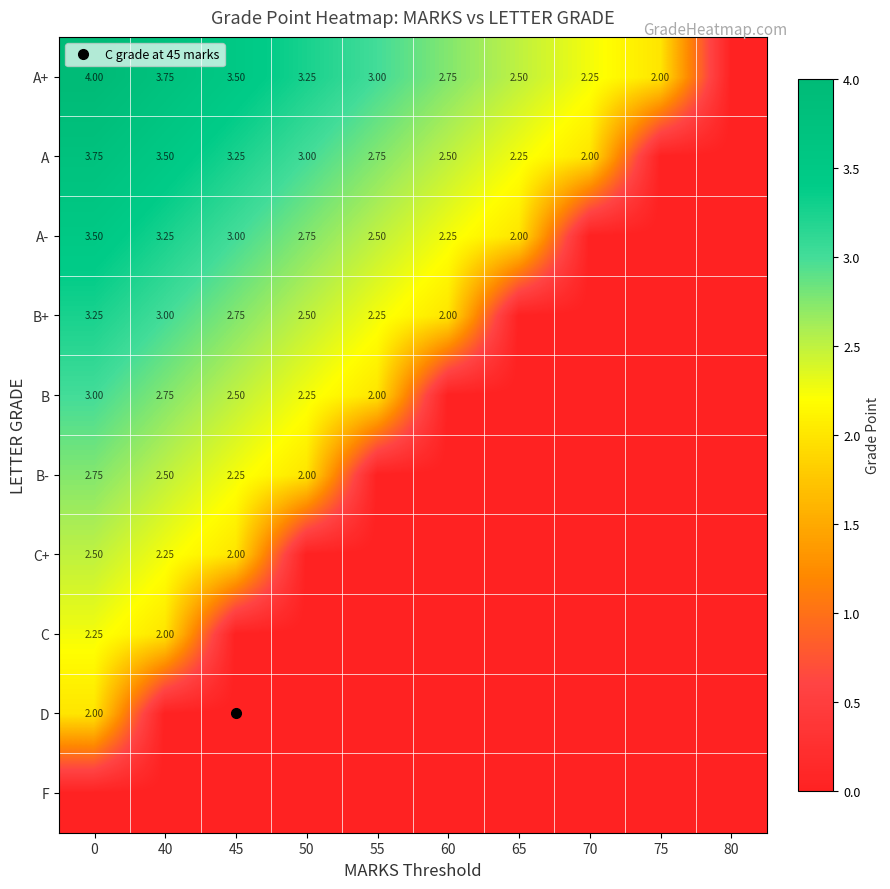

At how many categories does at least one series exceed 3?

4